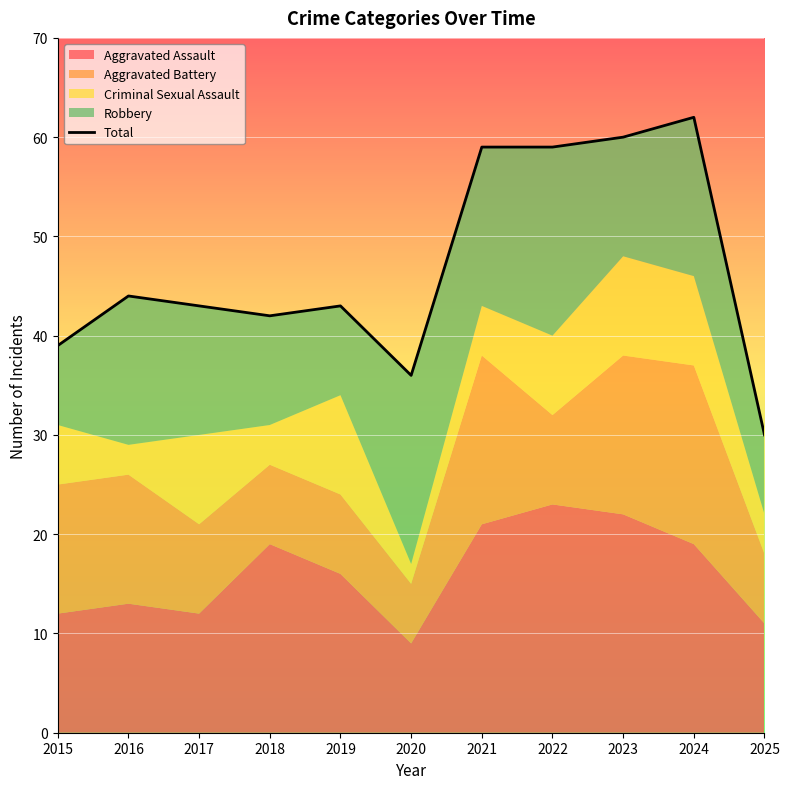

What is the sum of the values at 2015 and 2020?

75